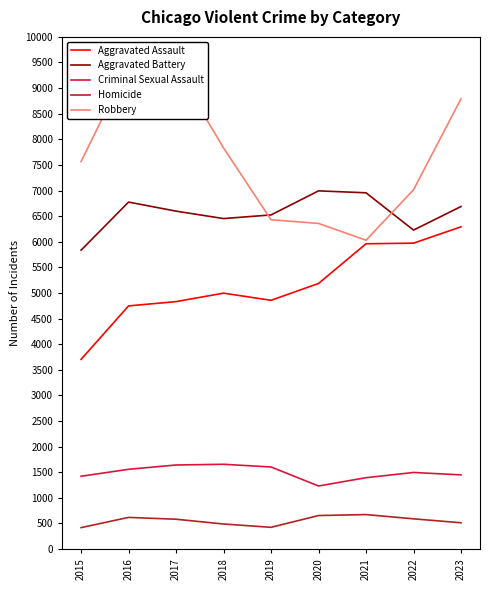

What is the total value across all series at 2022?

21303